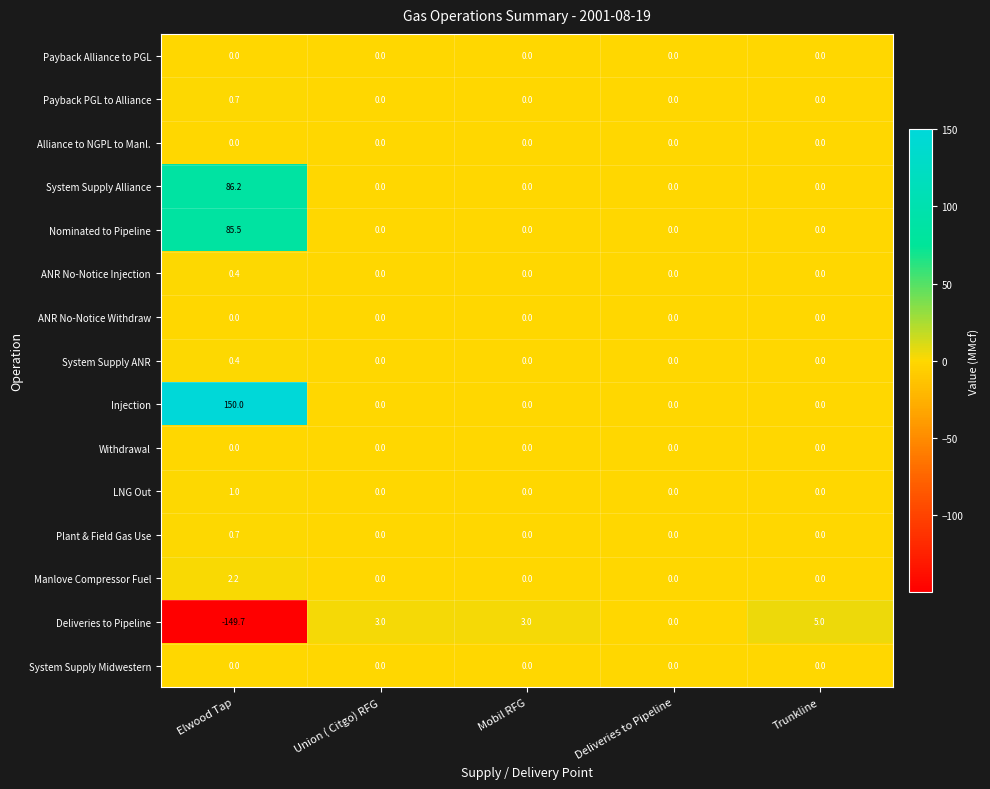

What is the total value across all series at Elwood Tap?

177.4